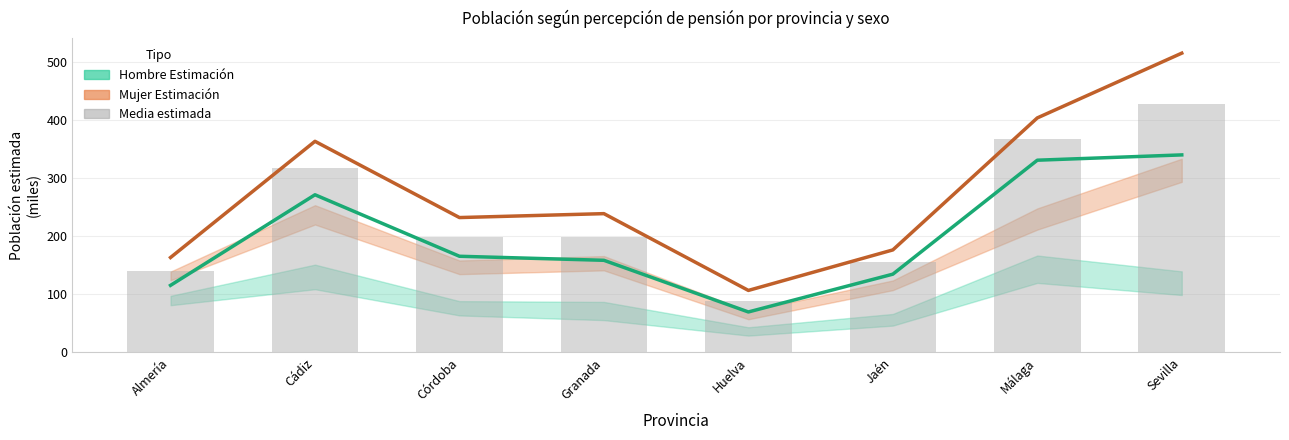

Which series has the largest range (max minus min)?

Mujer Estimación